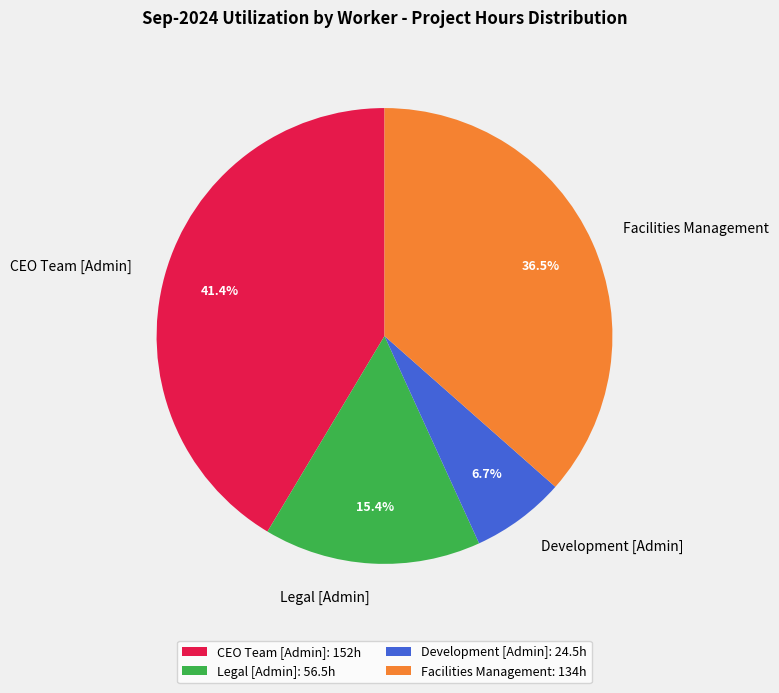

Is there any slice that represents more than half of the pie?

No